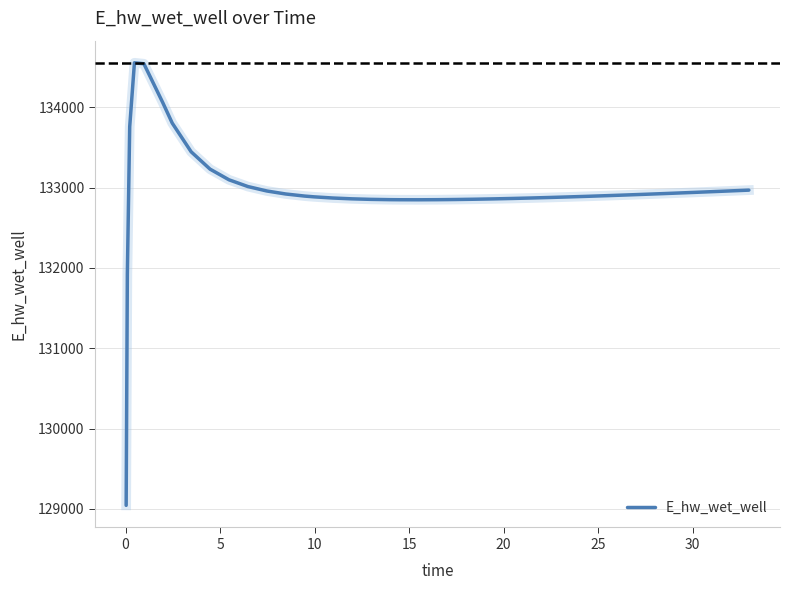

What is the minimum value shown in the chart?

129043.3